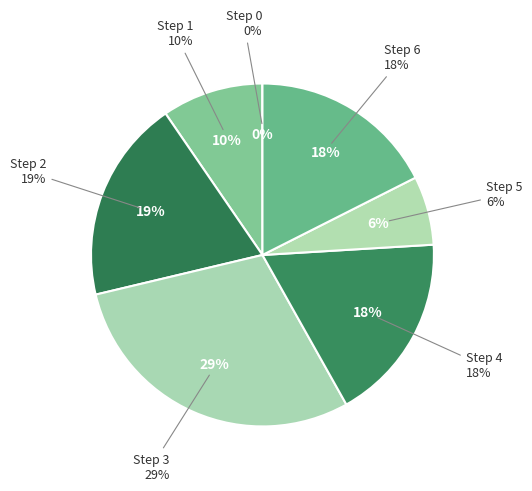

True or false: Step 4 accounts for 18% of the total.

True